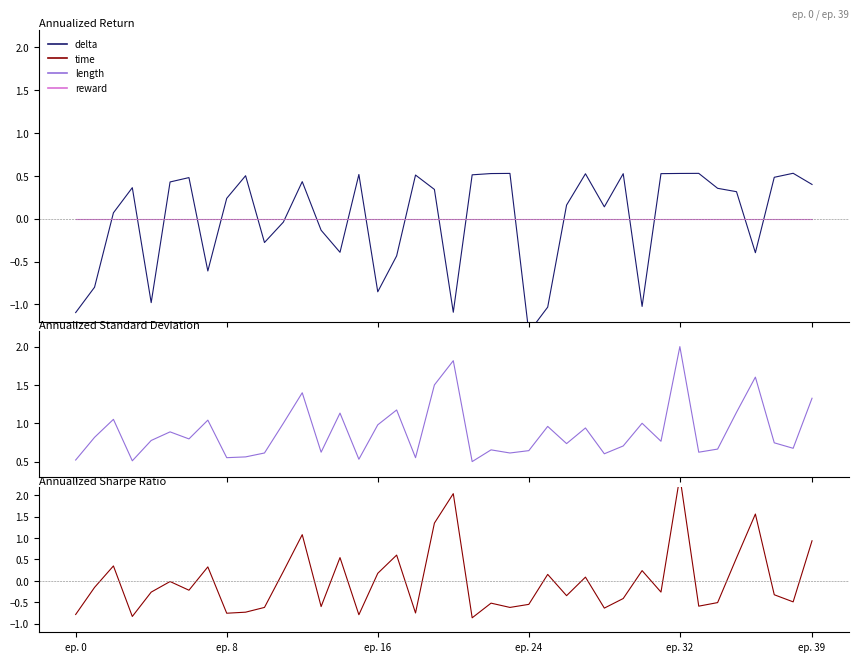

The reward series shows 0.0 at ep. 32. True or false?

True